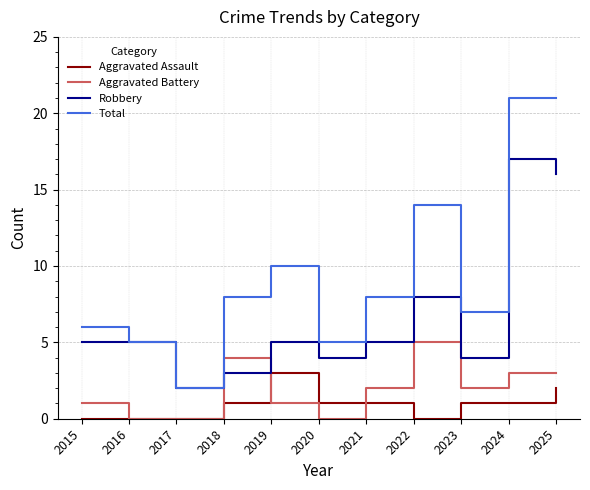

What is the sum of the Total values at 2022 and 2023?

21